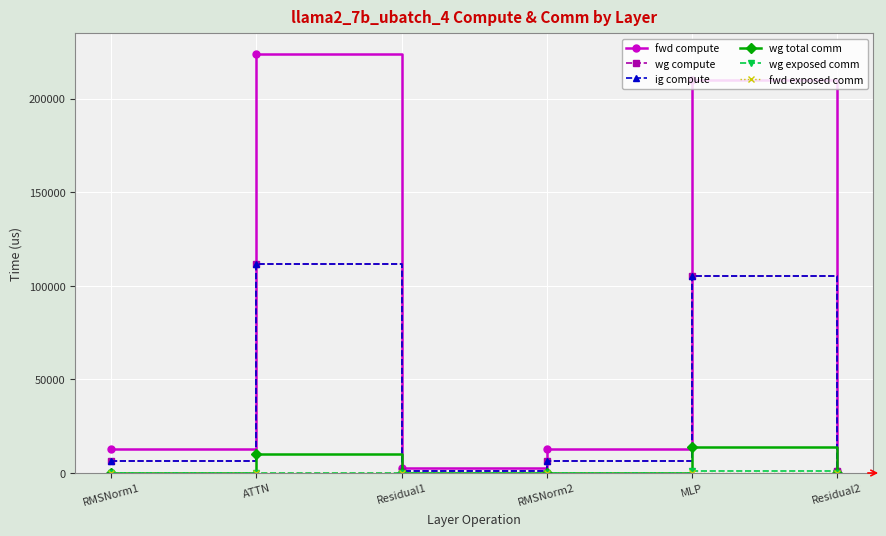

Which series changed the most between ATTN and RMSNorm2?

fwd compute